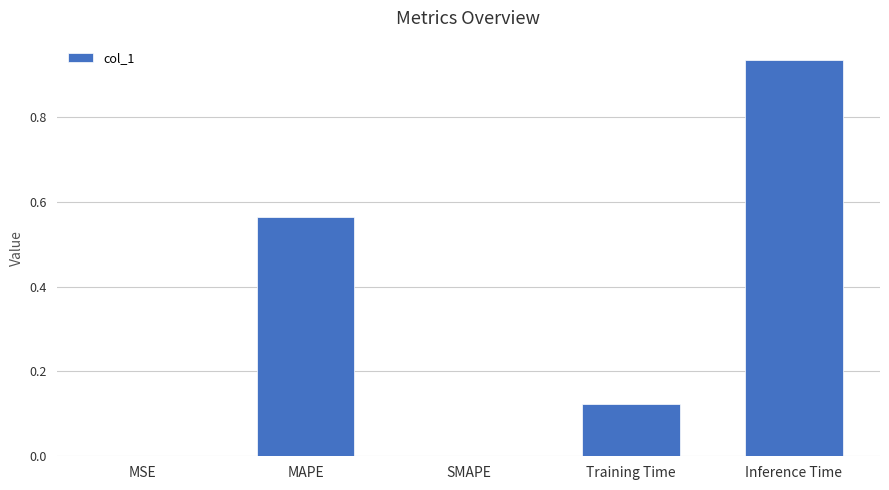

What is the change in value from MAPE to Training Time?

-0.4